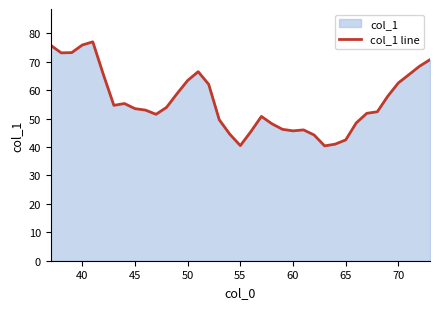

What is the difference between the maximum and minimum values?

36.6